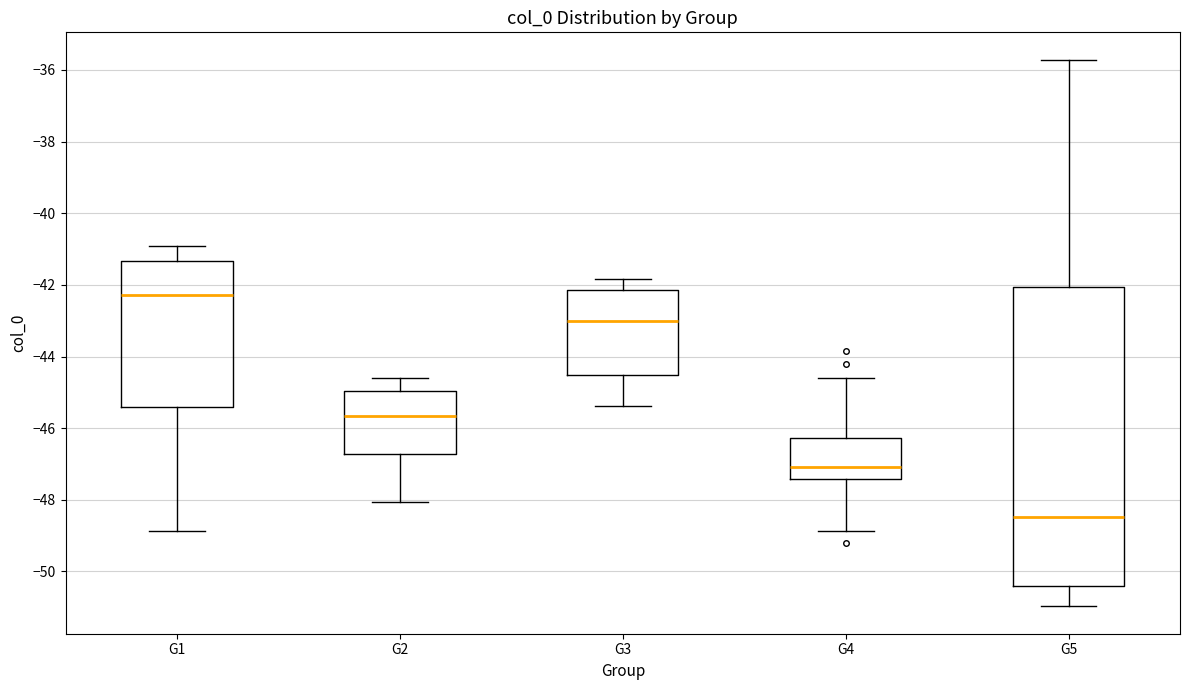

Where does the median line of the box for G5 sit on the y-axis? The values are not printed on the chart, so give them approximately, as read against the axis.

-48.4